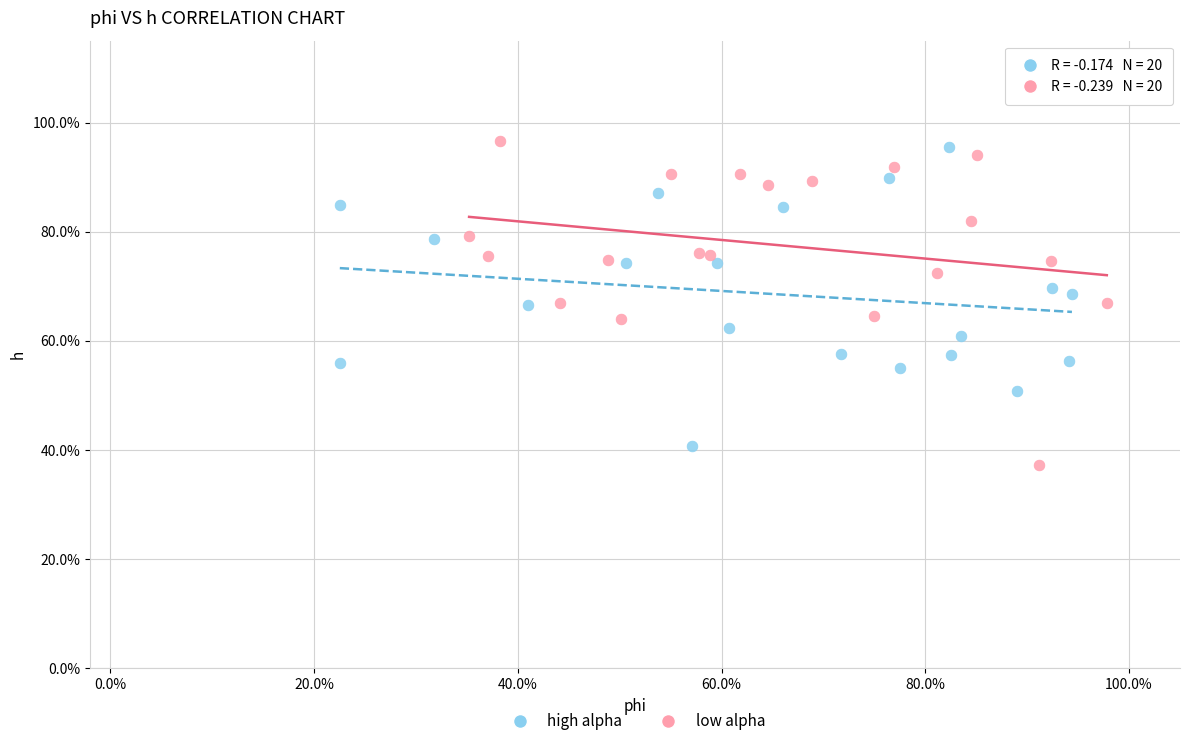

Which series has the largest Y range (max minus min)?

low alpha